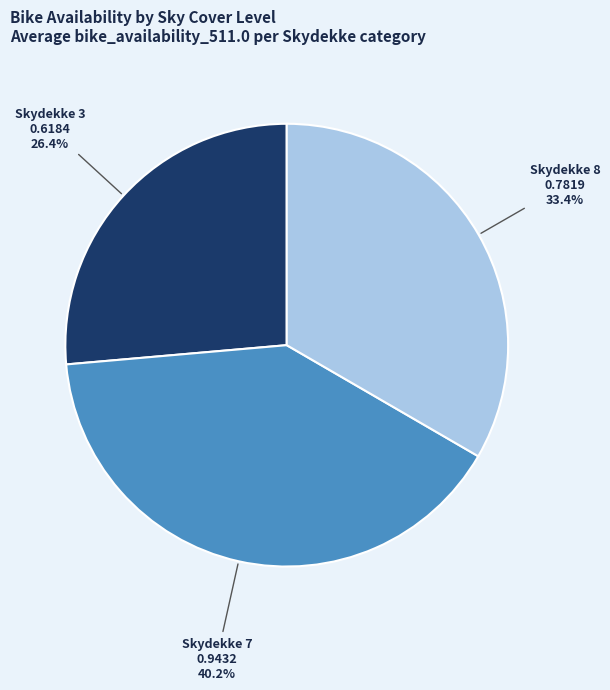

To the nearest percent, what is the average slice percentage?

33%